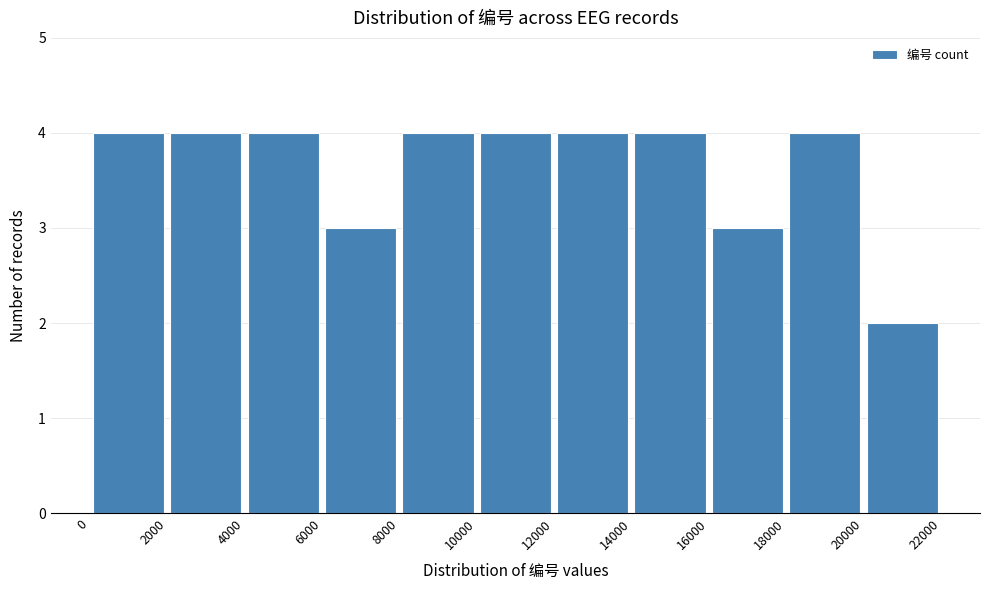

Reading left to right, transcribe this chart: for each bar, give the range it covers on the x-axis and its height. The values are not printed on the chart, so give them approximately, as read against the axis.

0 to 2000: 4
2000 to 4000: 4
4000 to 6000: 4
6000 to 8000: 3
8000 to 10000: 4
10000 to 12000: 4
12000 to 14000: 4
14000 to 16000: 4
16000 to 18000: 3
18000 to 20000: 4
20000 to 22000: 2